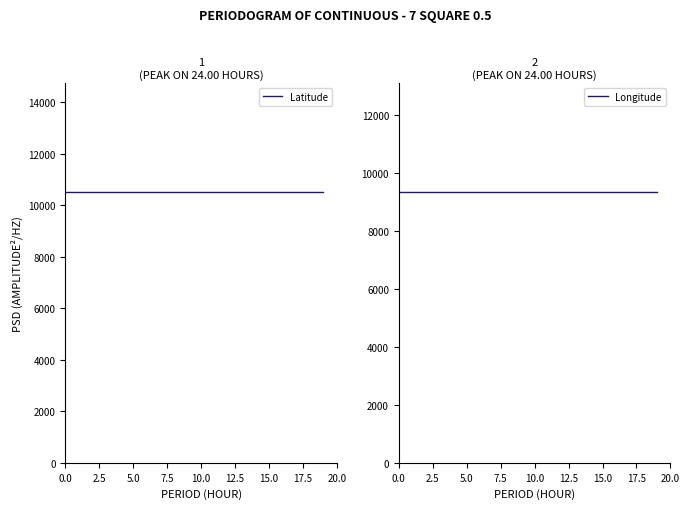

True or false: Longitude and Latitude cross at least once.

False